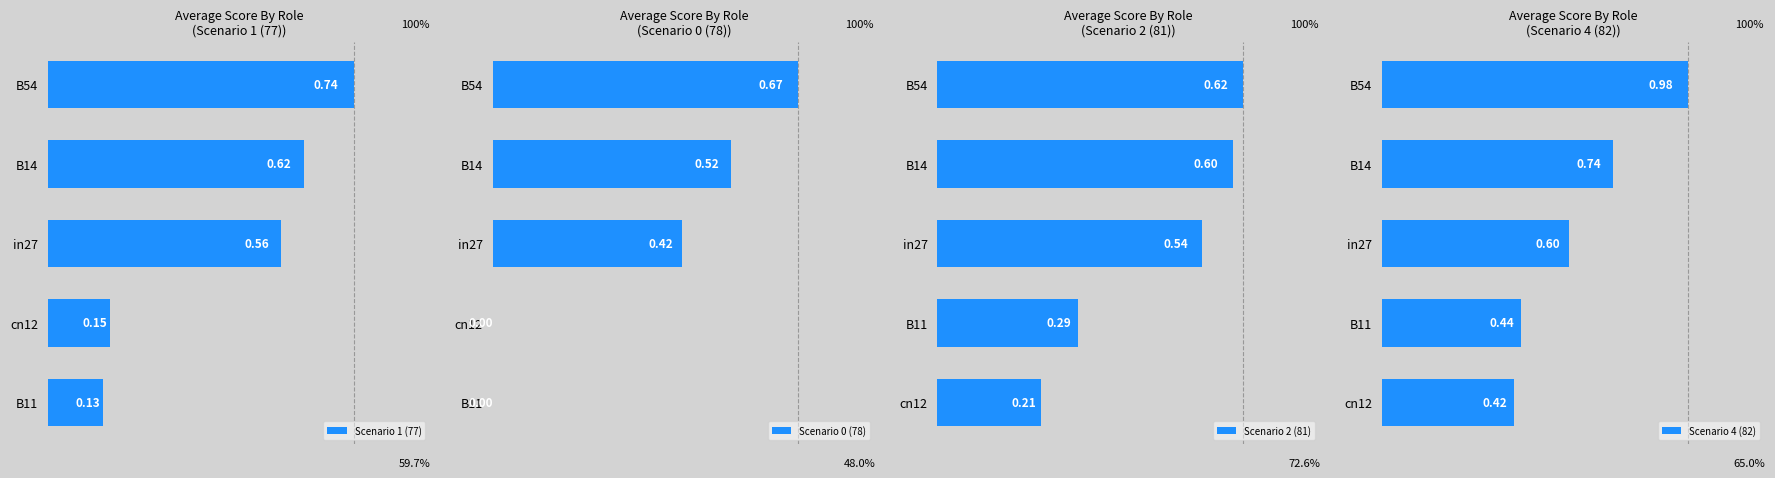

Rank the series by their maximum value, from highest to lowest.

Scenario 4 (82), Scenario 1 (77), Scenario 0 (78), Scenario 2 (81)